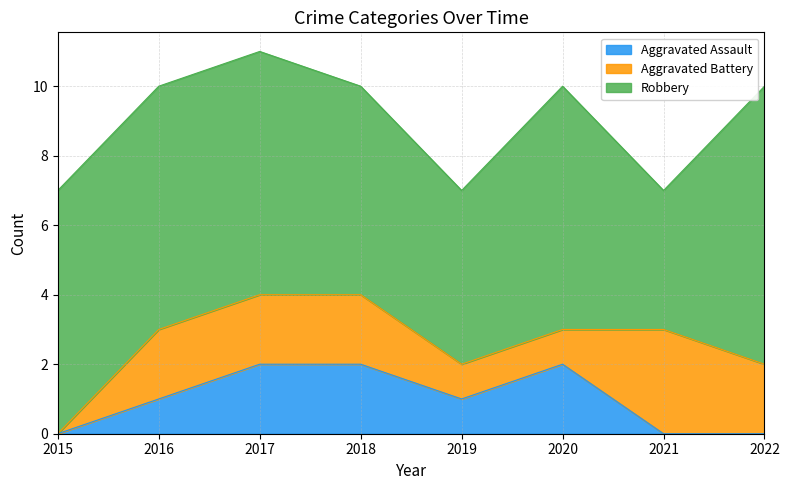

What is the sum of the Aggravated Battery values at 2020 and 2022?

3